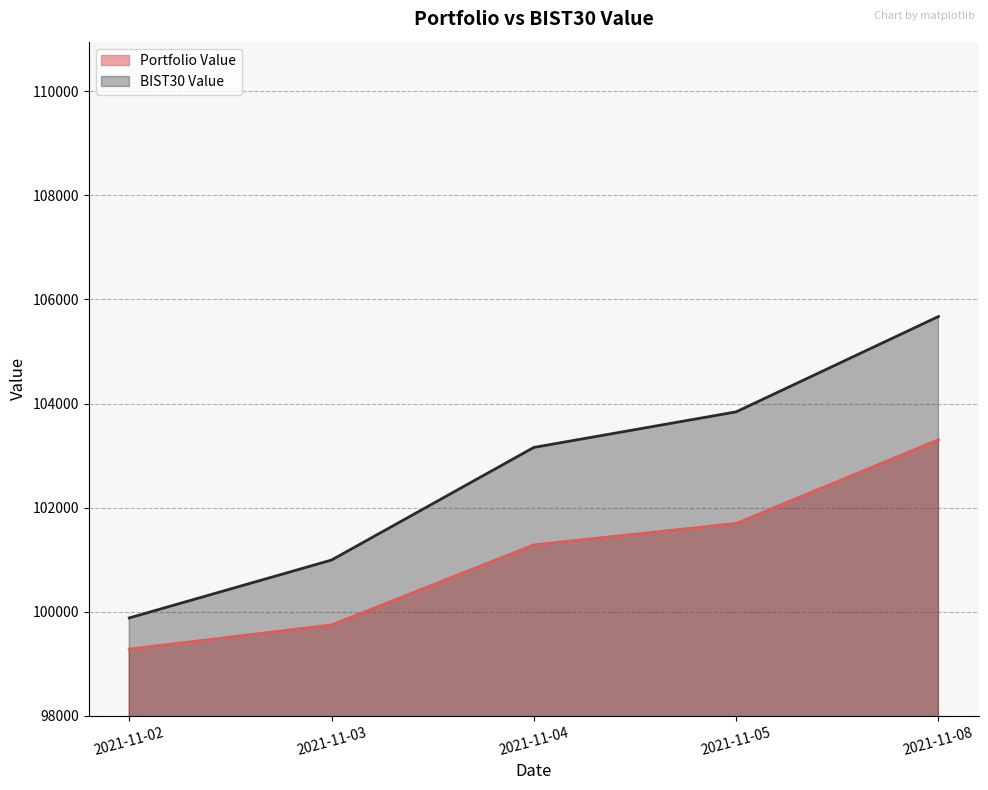

What is the average value of the BIST30 Value series?

102707.9